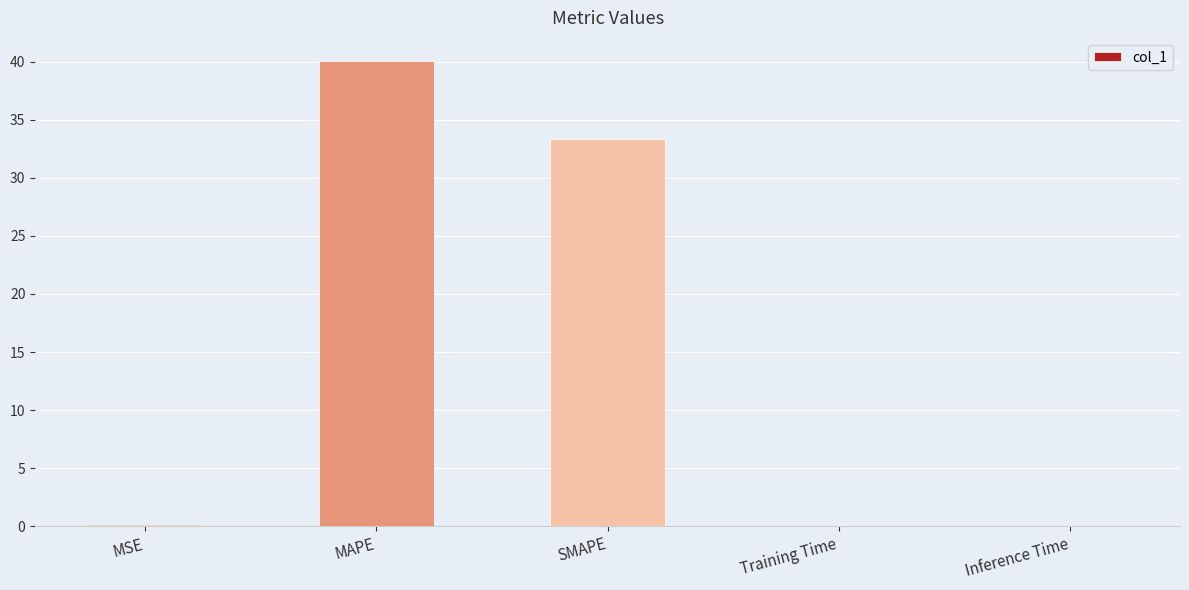

What is the average value?

14.7